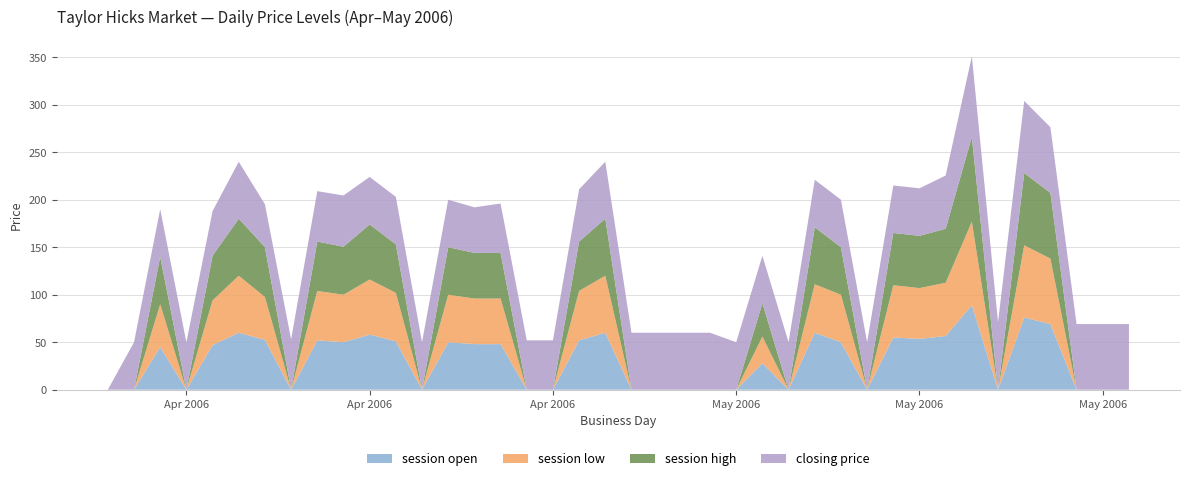

Reading right to left, list all the values displayed in this chart.

closing price: 2006-05-16=69.1	2006-05-15=69.1	2006-05-14=69.1	2006-05-13=69.1	2006-05-12=76.0	2006-05-11=71.0	2006-05-10=85.0	2006-05-09=56.1	2006-05-08=50.0	2006-05-07=50.0	2006-05-06=50.0	2006-05-05=50.0	2006-05-04=50.0	2006-05-03=50.0	2006-05-02=50.0	2006-05-01=50.0	2006-04-30=60.0	2006-04-29=60.0	2006-04-28=60.0	2006-04-27=60.0	2006-04-26=60.0	2006-04-25=55.0	2006-04-24=52.0	2006-04-23=52.0	2006-04-22=52.0	2006-04-21=48.0	2006-04-20=50.0	2006-04-19=50.0	2006-04-18=50.0	2006-04-17=50.0	2006-04-16=54.0	2006-04-15=53.0	2006-04-14=53.0	2006-04-13=45.1	2006-04-12=60.0	2006-04-11=47.0	2006-04-10=50.0	2006-04-09=50.0	2006-04-08=50.0	2006-04-07=0.0
session high: 2006-05-16=0.0	2006-05-15=0.0	2006-05-14=0.0	2006-05-13=69.1	2006-05-12=76.0	2006-05-11=0.0	2006-05-10=89.0	2006-05-09=56.8	2006-05-08=55.0	2006-05-07=55.0	2006-05-06=0.0	2006-05-05=50.0	2006-05-04=60.0	2006-05-03=0.0	2006-05-02=35.0	2006-05-01=0.0	2006-04-30=0.0	2006-04-29=0.0	2006-04-28=0.0	2006-04-27=0.0	2006-04-26=60.0	2006-04-25=52.0	2006-04-24=0.0	2006-04-23=0.0	2006-04-22=48.0	2006-04-21=48.0	2006-04-20=50.0	2006-04-19=0.0	2006-04-18=51.0	2006-04-17=58.0	2006-04-16=50.5	2006-04-15=52.0	2006-04-14=0.0	2006-04-13=52.5	2006-04-12=60.0	2006-04-11=47.0	2006-04-10=0.0	2006-04-09=50.0	2006-04-08=0.0	2006-04-07=0.0
session low: 2006-05-16=0.0	2006-05-15=0.0	2006-05-14=0.0	2006-05-13=69.0	2006-05-12=76.0	2006-05-11=0.0	2006-05-10=88.0	2006-05-09=56.1	2006-05-08=53.5	2006-05-07=55.0	2006-05-06=0.0	2006-05-05=50.0	2006-05-04=51.0	2006-05-03=0.0	2006-05-02=28.0	2006-05-01=0.0	2006-04-30=0.0	2006-04-29=0.0	2006-04-28=0.0	2006-04-27=0.0	2006-04-26=60.0	2006-04-25=52.0	2006-04-24=0.0	2006-04-23=0.0	2006-04-22=48.0	2006-04-21=48.0	2006-04-20=50.0	2006-04-19=0.0	2006-04-18=51.0	2006-04-17=58.0	2006-04-16=50.0	2006-04-15=52.0	2006-04-14=0.0	2006-04-13=45.1	2006-04-12=60.0	2006-04-11=47.0	2006-04-10=0.0	2006-04-09=45.0	2006-04-08=0.0	2006-04-07=0.0
session open: 2006-05-16=0.0	2006-05-15=0.0	2006-05-14=0.0	2006-05-13=69.1	2006-05-12=76.0	2006-05-11=0.0	2006-05-10=89.0	2006-05-09=56.5	2006-05-08=53.5	2006-05-07=55.0	2006-05-06=0.0	2006-05-05=50.0	2006-05-04=60.0	2006-05-03=0.0	2006-05-02=28.0	2006-05-01=0.0	2006-04-30=0.0	2006-04-29=0.0	2006-04-28=0.0	2006-04-27=0.0	2006-04-26=60.0	2006-04-25=52.0	2006-04-24=0.0	2006-04-23=0.0	2006-04-22=48.0	2006-04-21=48.0	2006-04-20=50.0	2006-04-19=0.0	2006-04-18=51.0	2006-04-17=58.0	2006-04-16=50.0	2006-04-15=52.0	2006-04-14=0.0	2006-04-13=52.5	2006-04-12=60.0	2006-04-11=47.0	2006-04-10=0.0	2006-04-09=45.0	2006-04-08=0.0	2006-04-07=0.0